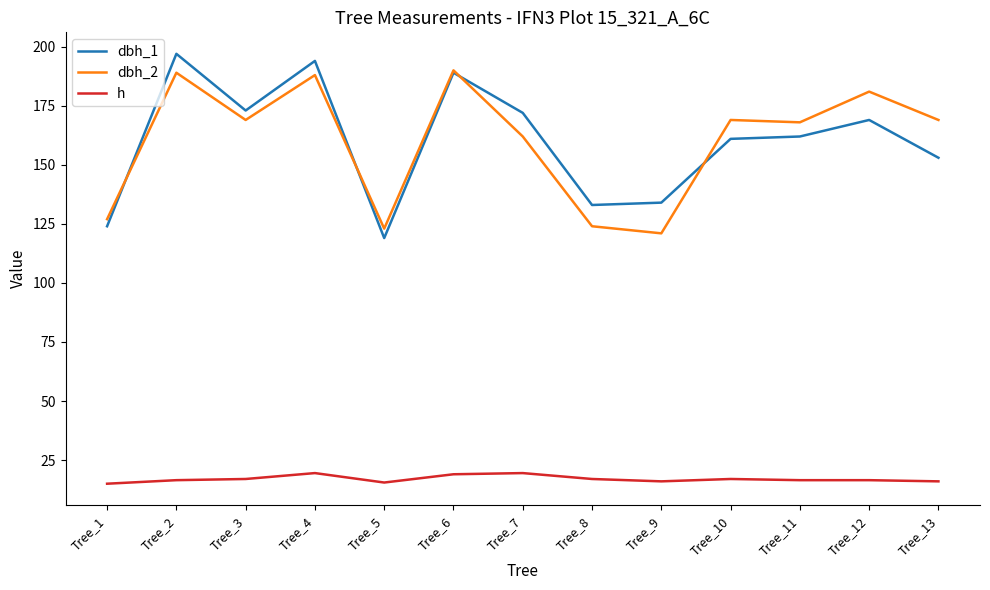

Is this an area chart (filled region under the line)?

No